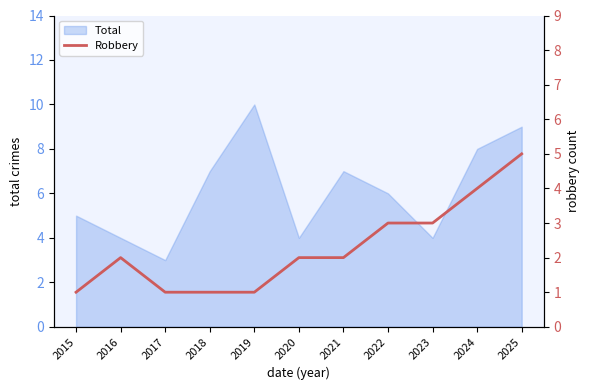

The value of Total at 2022 is 4. True or false?

False